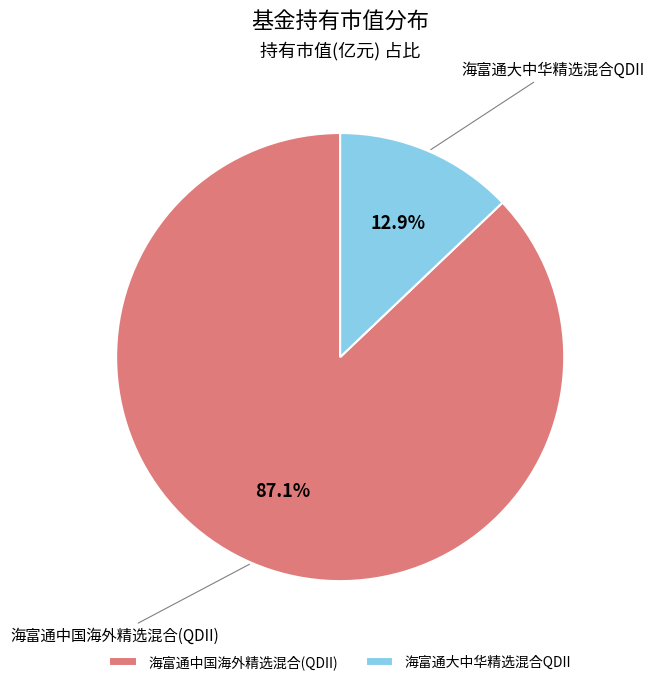

Rank the categories by value from lowest to highest.

海富通大中华精选混合QDII, 海富通中国海外精选混合(QDII)